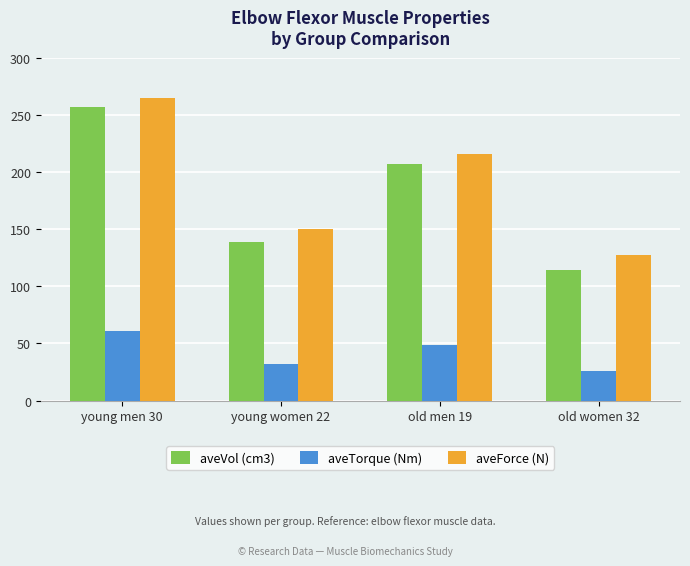

List the series in order of their peak value, highest first.

aveForce (N), aveVol (cm3), aveTorque (Nm)